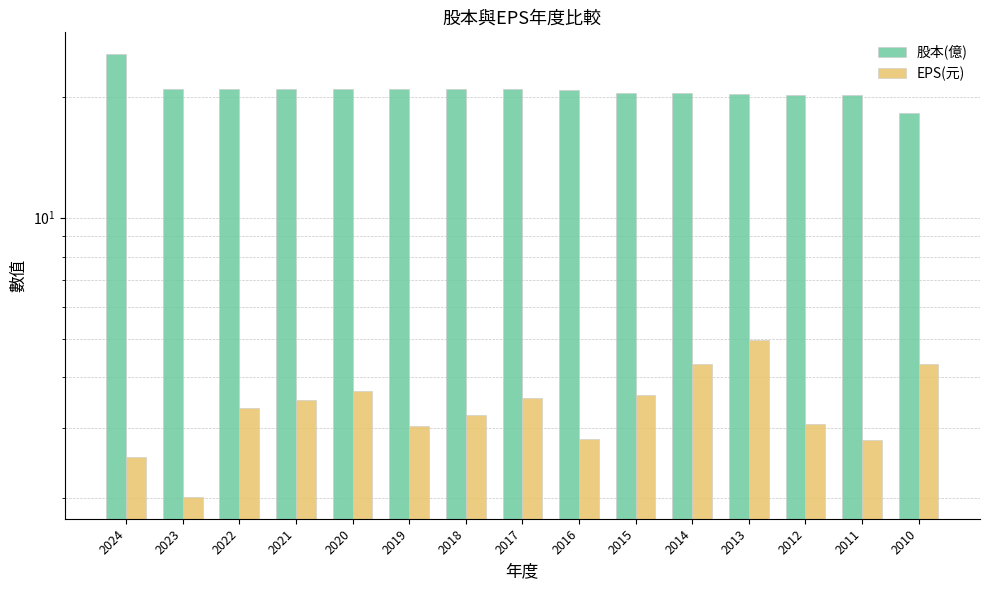

Reading left to right, extract all data points from this chart.

股本(億): 25.5	20.9	20.9	20.9	20.9	20.9	20.9	20.9	20.8	20.4	20.4	20.3	20.2	20.2	18.2
EPS(元): 2.5	2.0	3.4	3.5	3.7	3.0	3.2	3.5	2.8	3.6	4.3	5.0	3.1	2.8	4.3